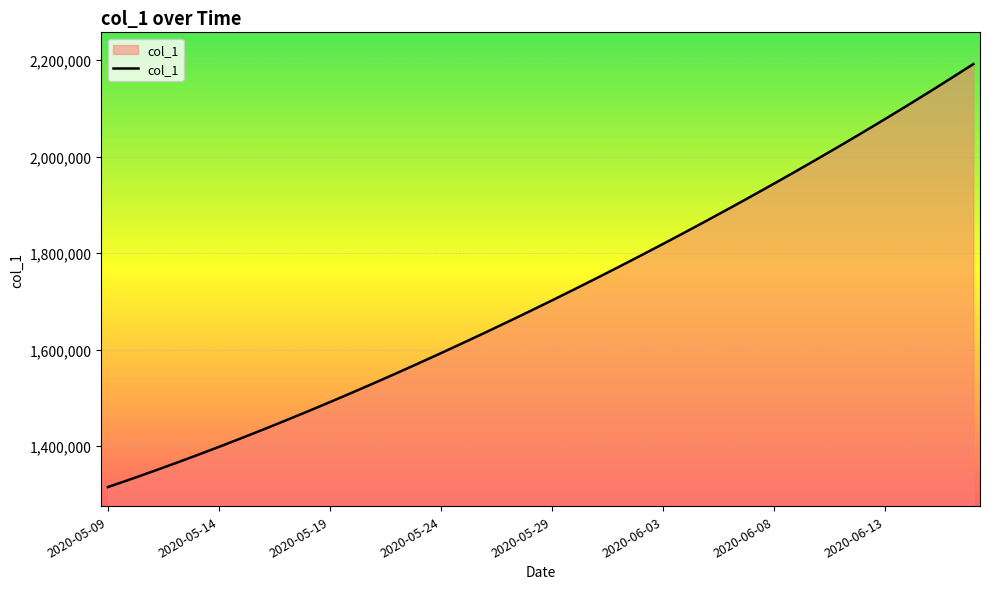

Count the number of data series in this chart.

1